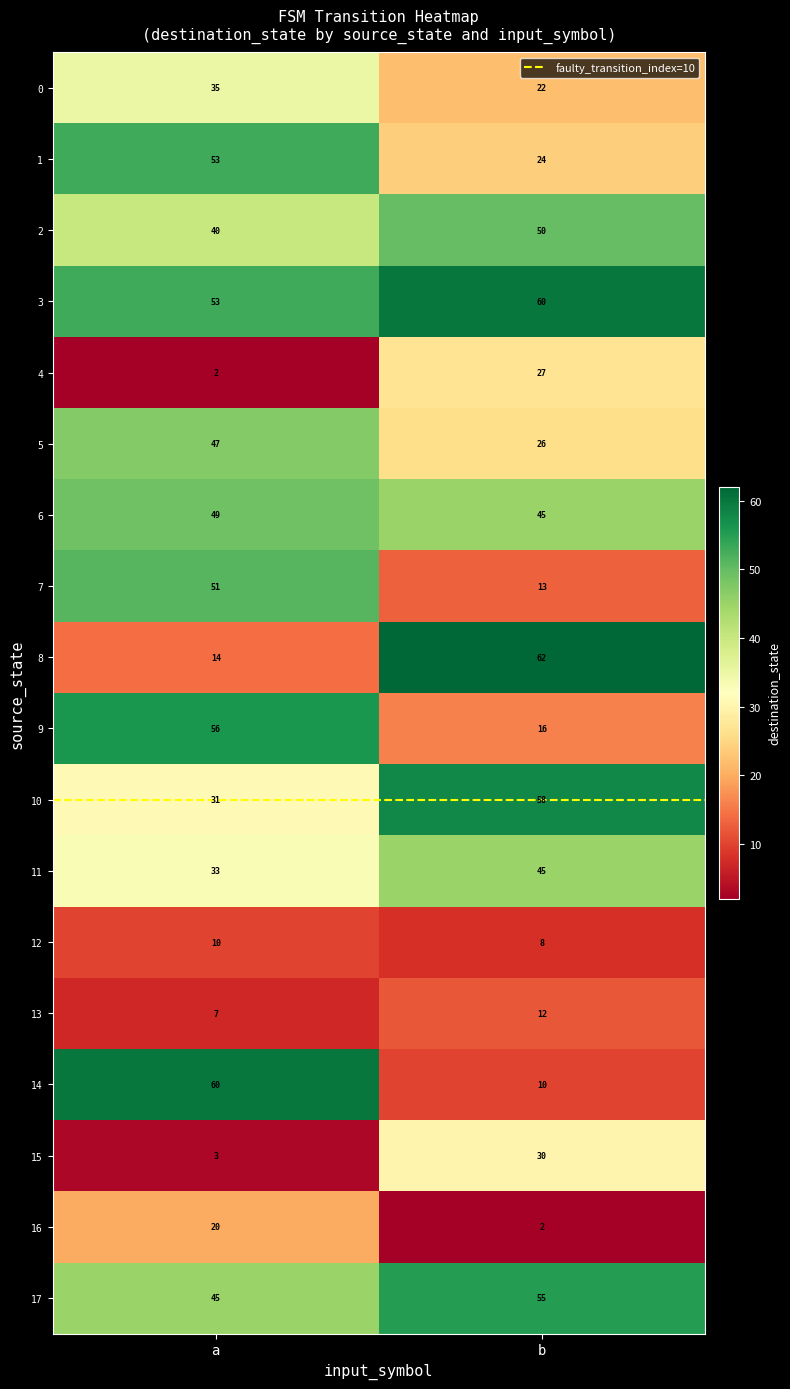

How many categories are shown in the chart?

2